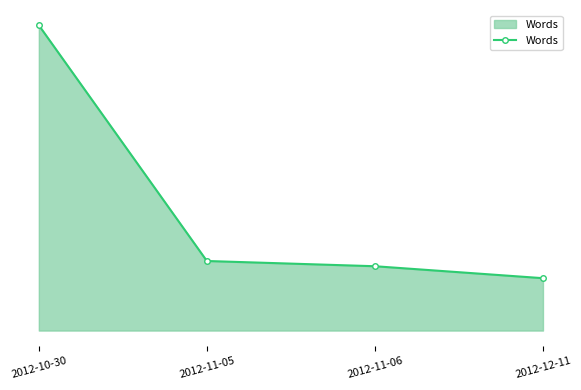

What value does the data have at 2012-12-11?

911